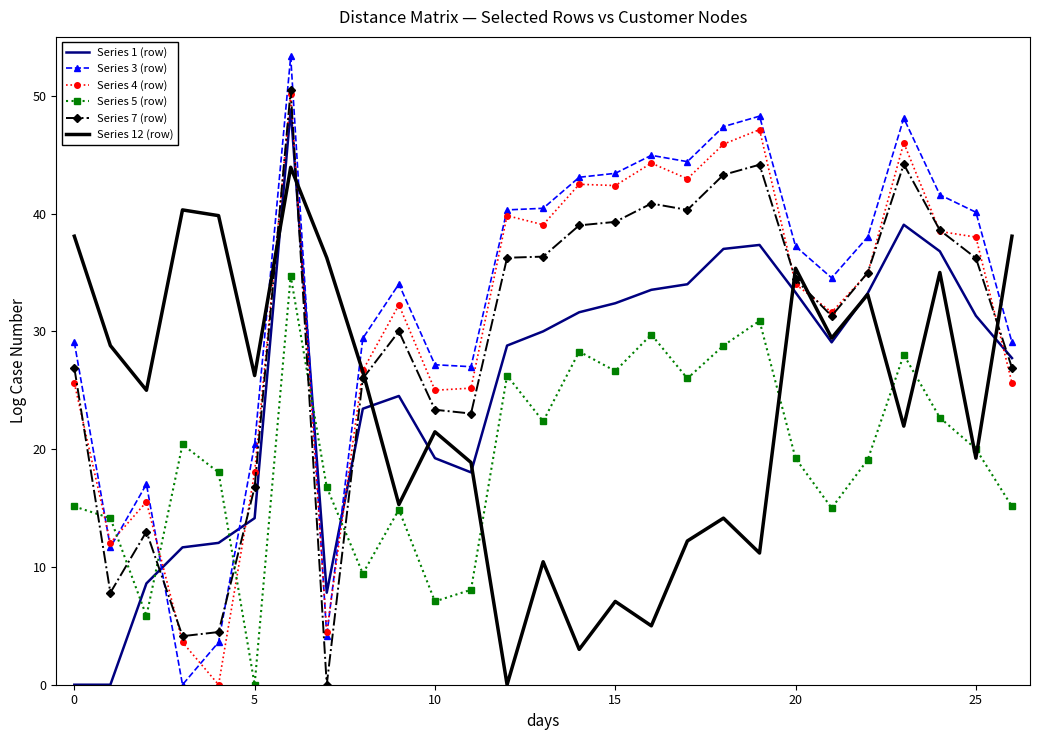

Which series has the largest range (max minus min)?

Series 3 (row)